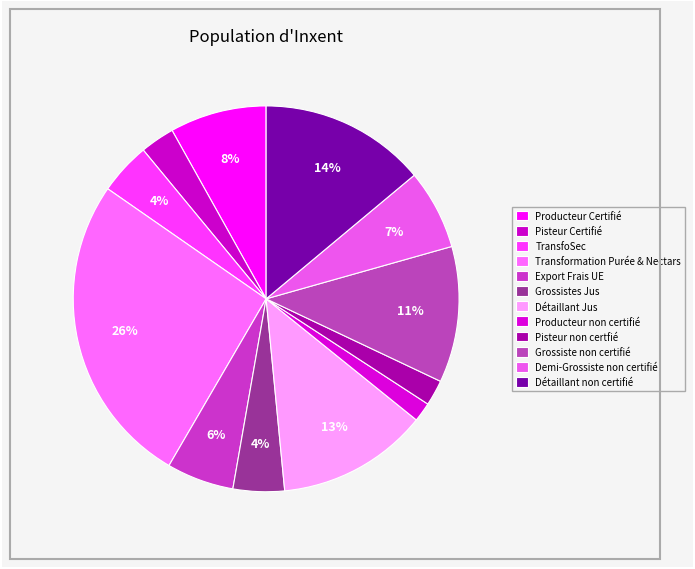

Count the number of slices in the pie.

12